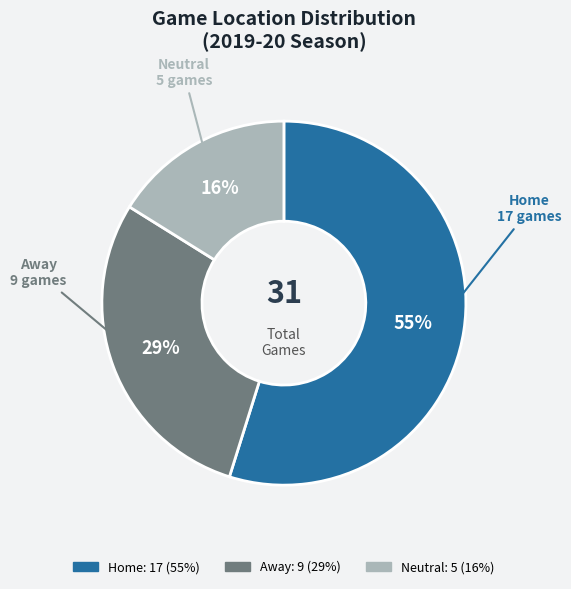

Is it true that Neutral is 1% of the pie?

False